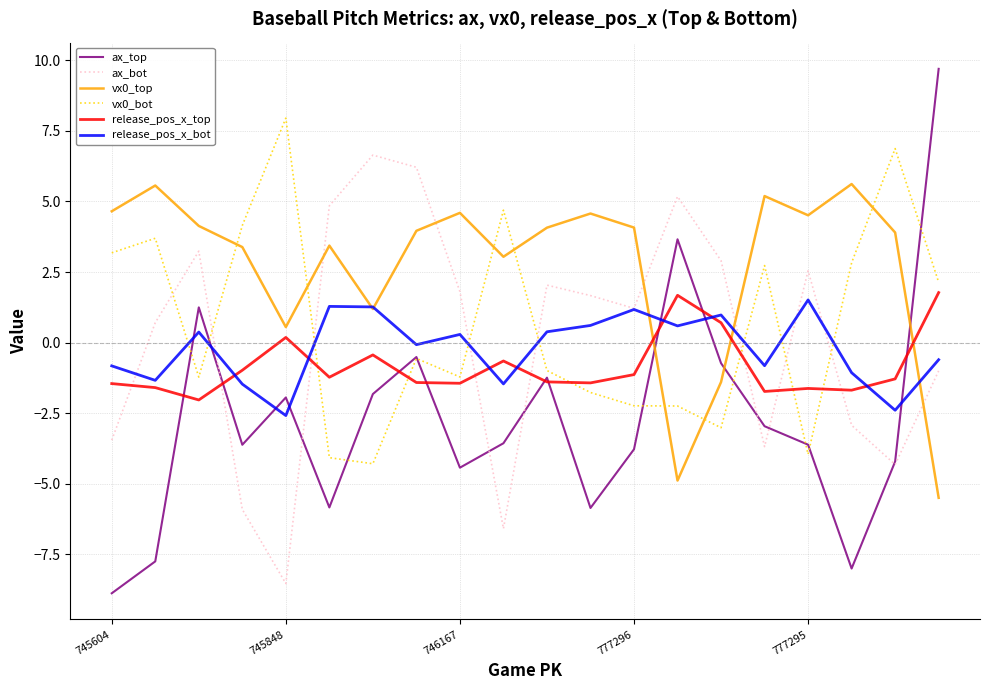

Which series has the largest total across all categories?

vx0_top